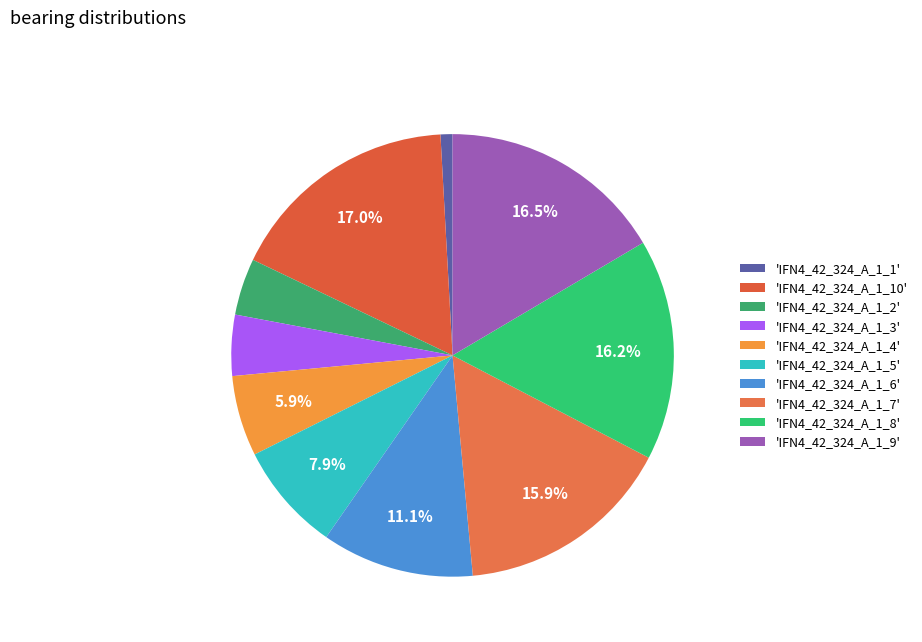

Which slice is the smallest?

'IFN4_42_324_A_1_1'